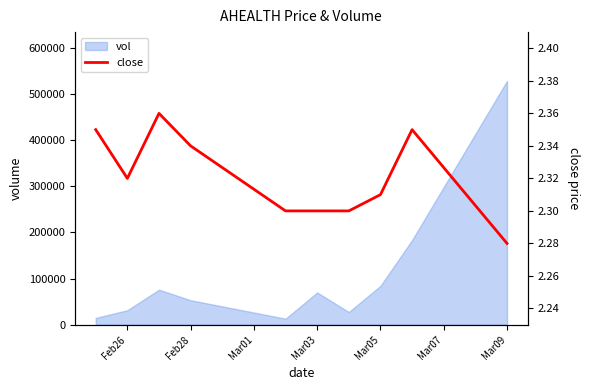

Reading left to right, transcribe all the data shown in this chart.

2.4	2.3	2.4	2.3	2.3	2.3	2.3	2.3	2.4	2.3